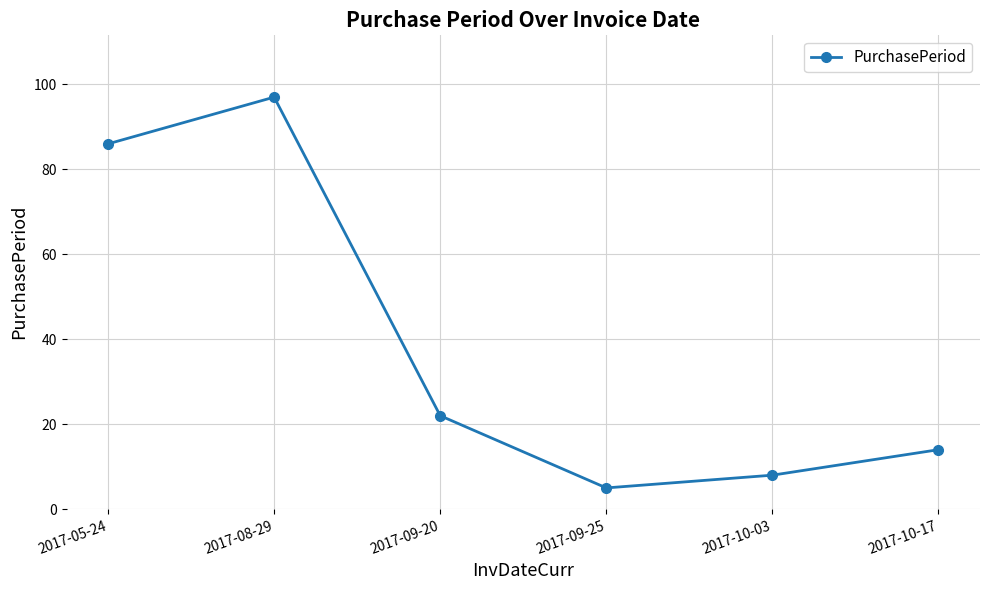

Reading left to right, what are all the values shown in this chart?

86	97	22	5	8	14